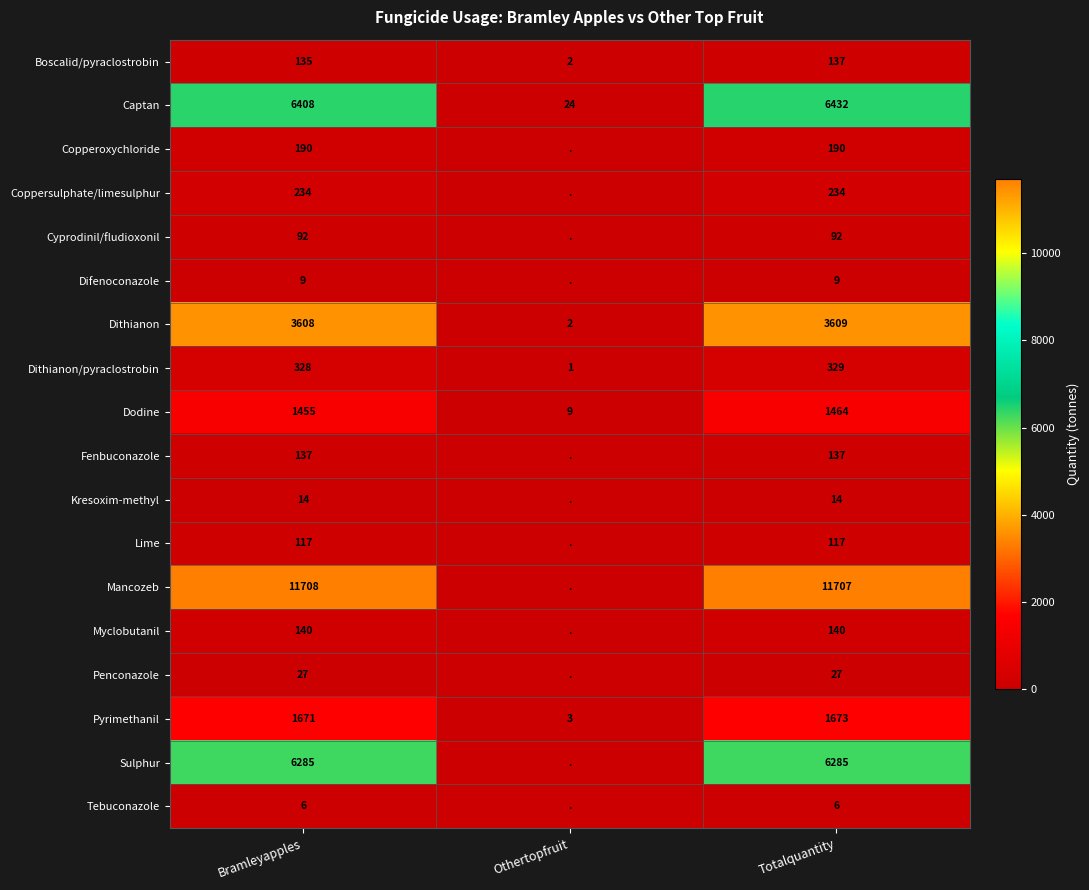

What is the total value across all series at Totalquantity?

32602